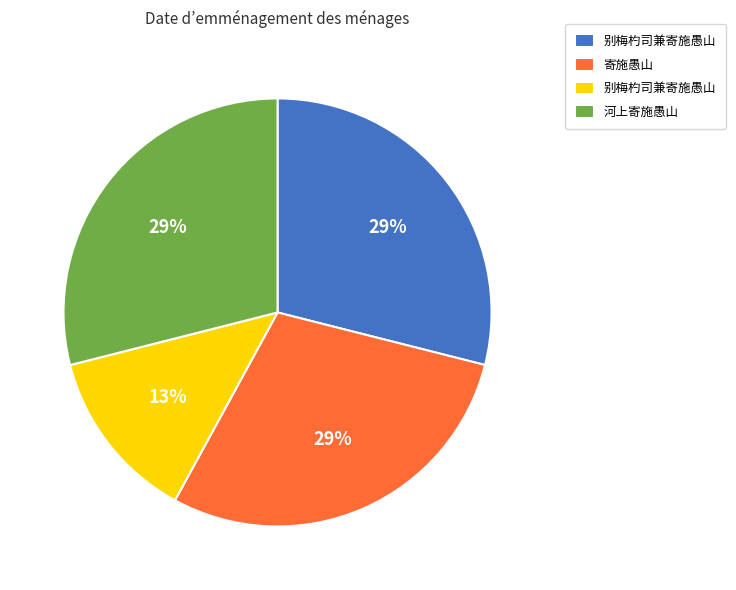

To the nearest percent, what is the difference between the largest and smallest slice percentages?

16%